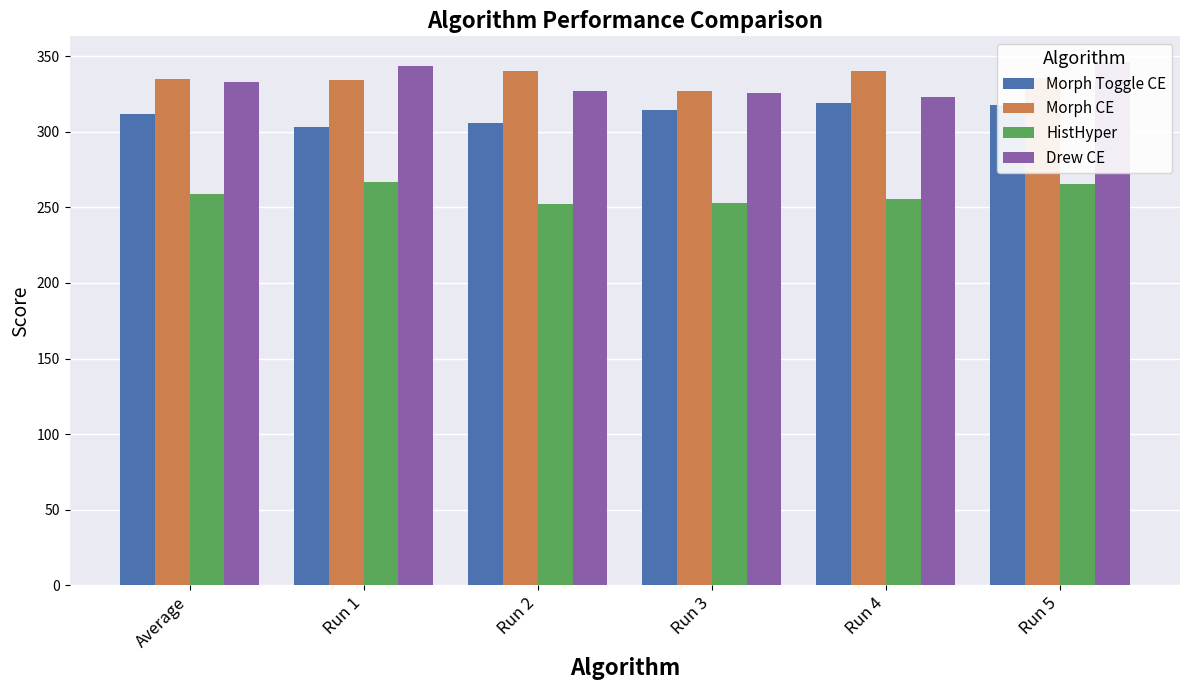

What are all the series names shown in the legend?

Morph Toggle CE, Morph CE, HistHyper, Drew CE